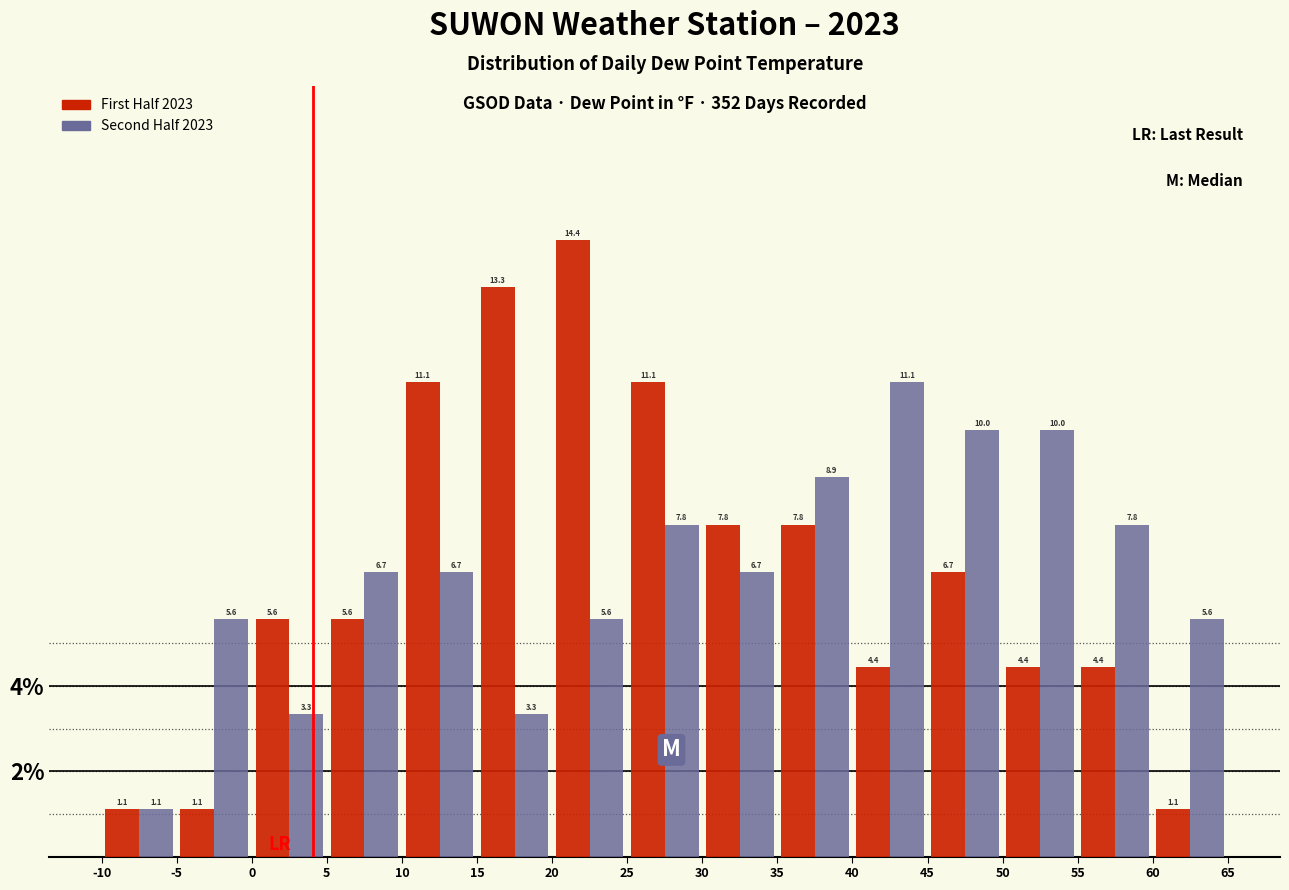

What is the height of the First Half 2023 bar covering 50 to 55 on the x-axis?

4.4